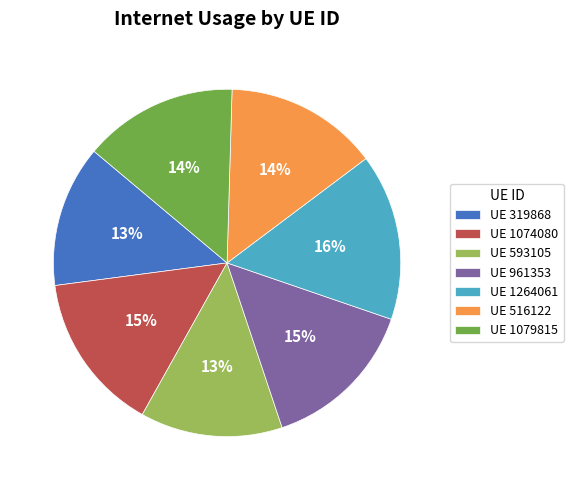

What is the largest slice in the pie chart?

UE 1264061